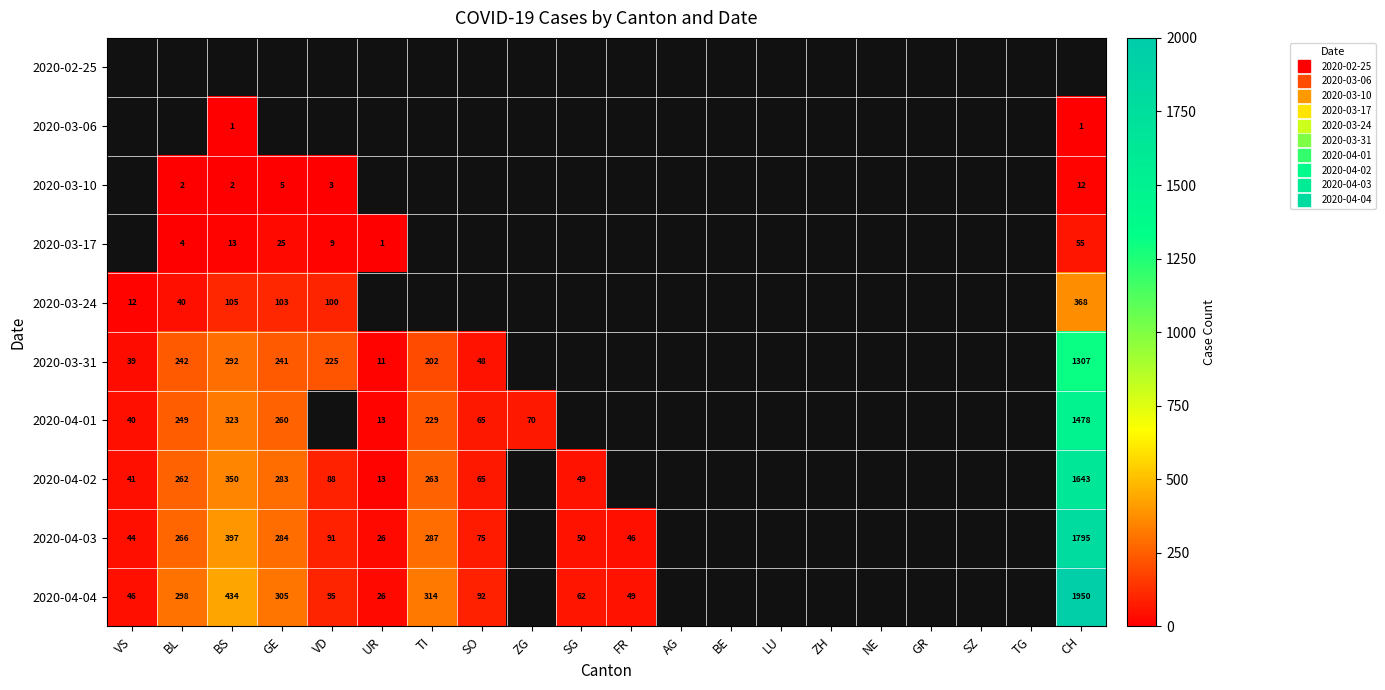

Which label corresponds to the smallest value in the chart?

BS